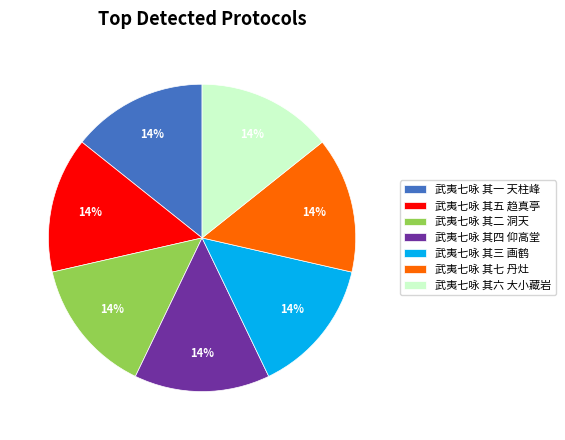

How many slices are in this pie chart?

7